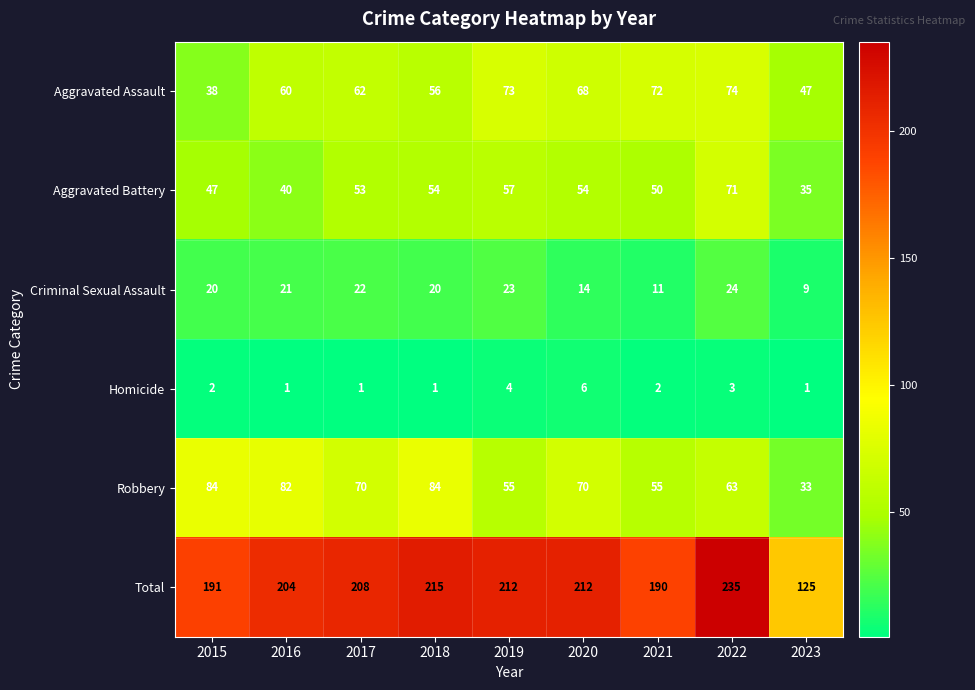

At how many categories does at least one series exceed 139?

8